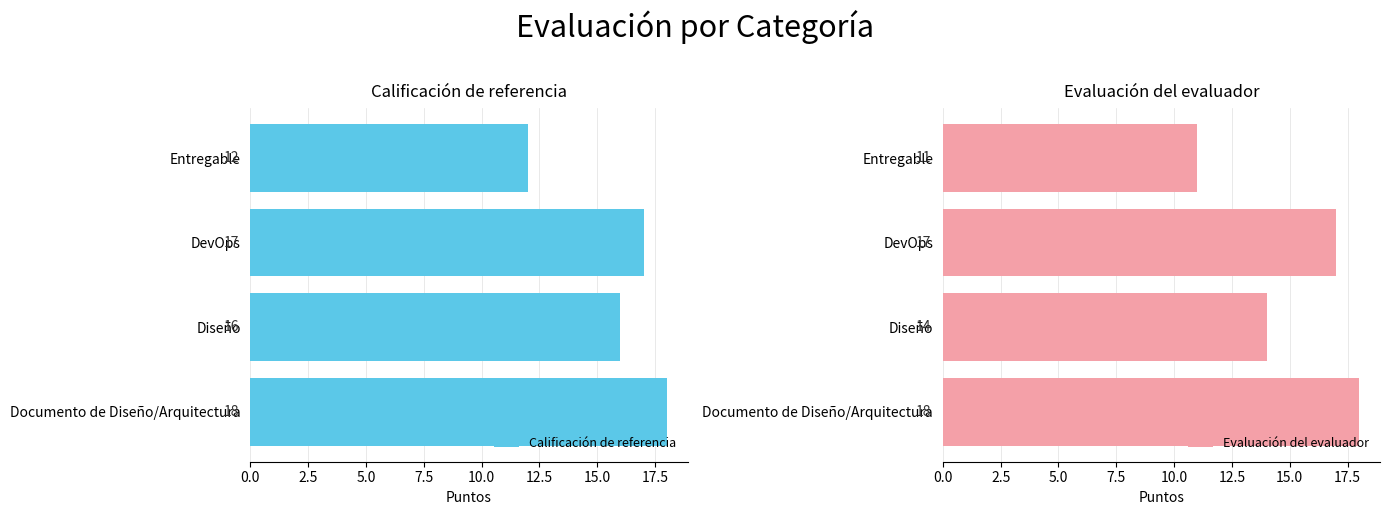

Which series has the widest spread of values?

Evaluación del evaluador